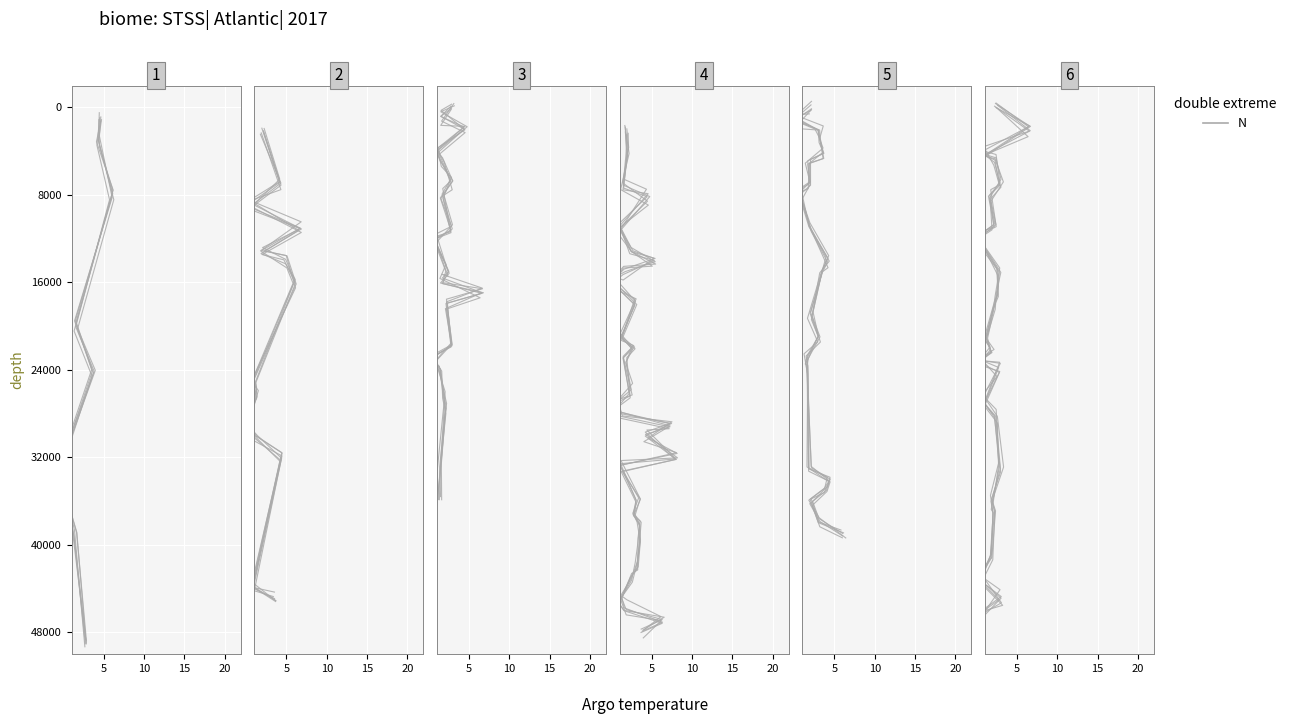

Approximately how many times larger is the value at 13 compared to 10?

1.3